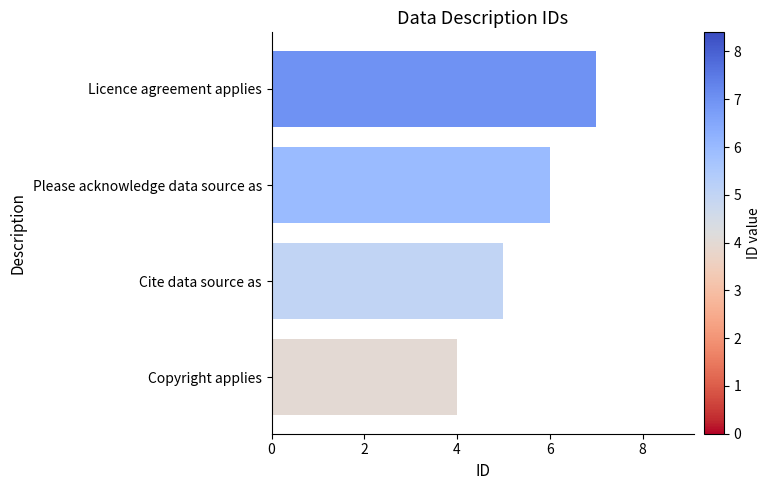

Approximately how many times larger is the value at Licence agreement applies compared to Please acknowledge data source as?

1.2